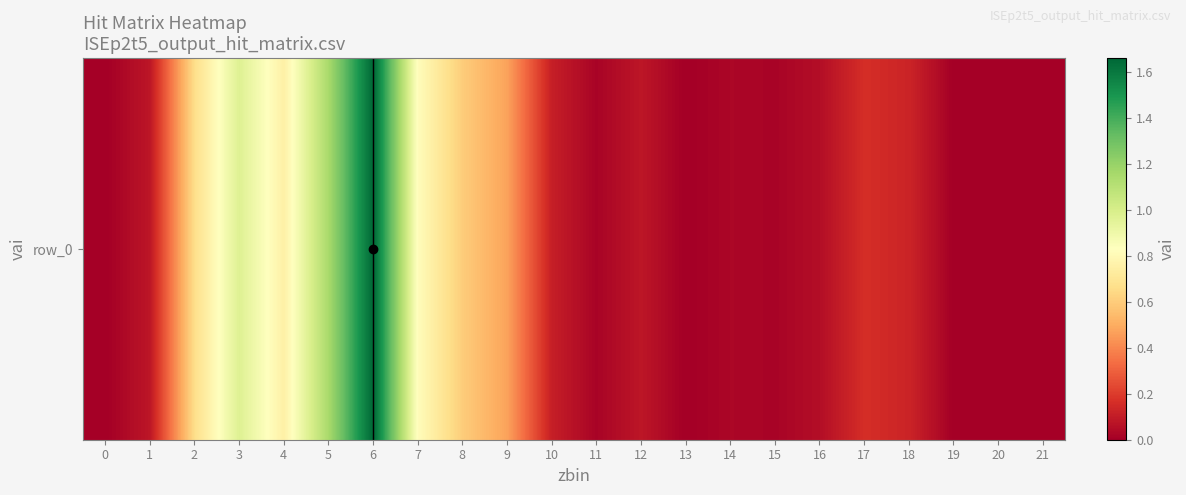

Reading left to right, list all the values displayed in this chart.

0=0.0	1=0.1	2=0.7	3=1.0	4=0.8	5=1.1	6=1.7	7=0.8	8=0.6	9=0.5	10=0.1	11=0.0	12=0.1	13=0.0	14=0.0	15=0.0	16=0.1	17=0.2	18=0.1	19=0.0	20=0.0	21=0.0